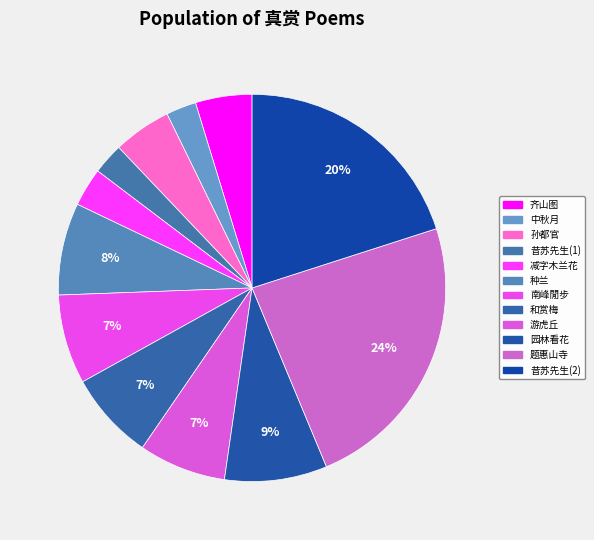

Count the number of slices in the pie.

12